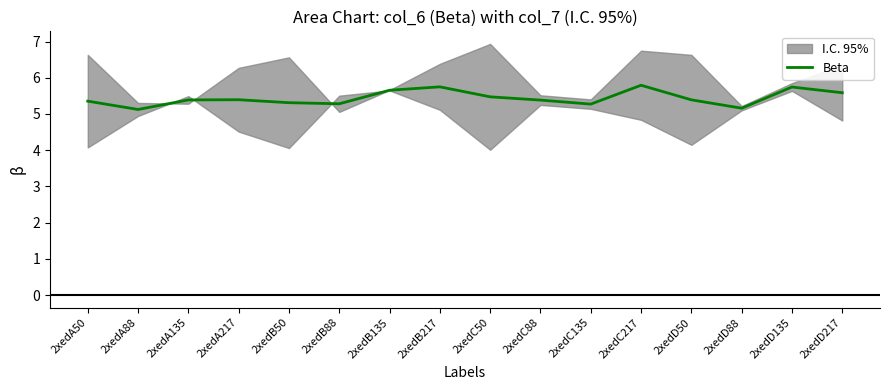

What is the difference between the maximum and minimum values?

0.7